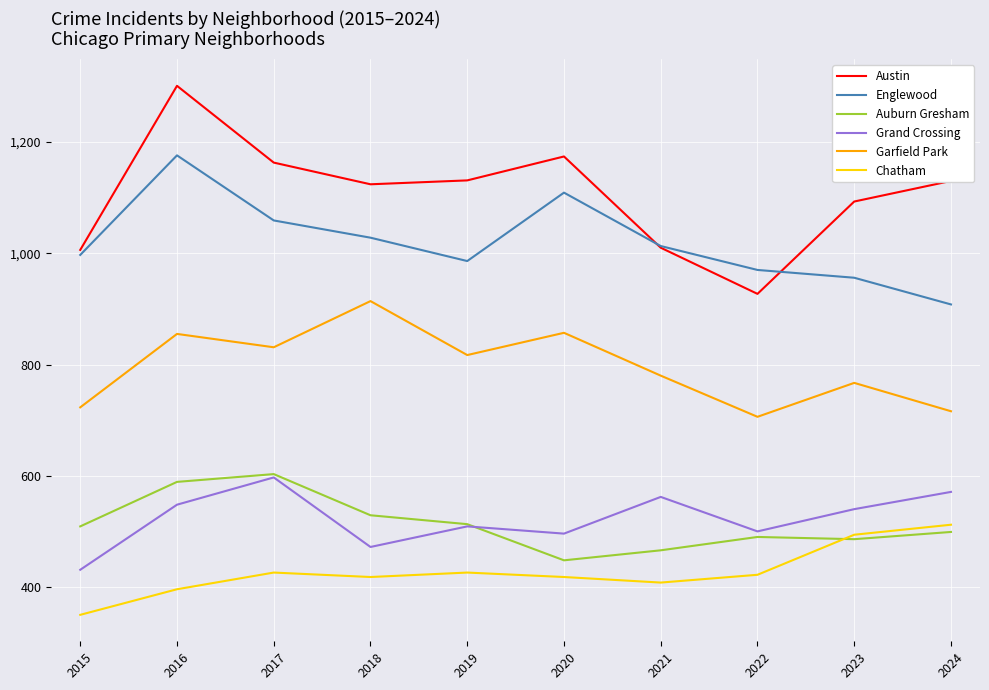

Which category has the lowest value in the Englewood series?

2024